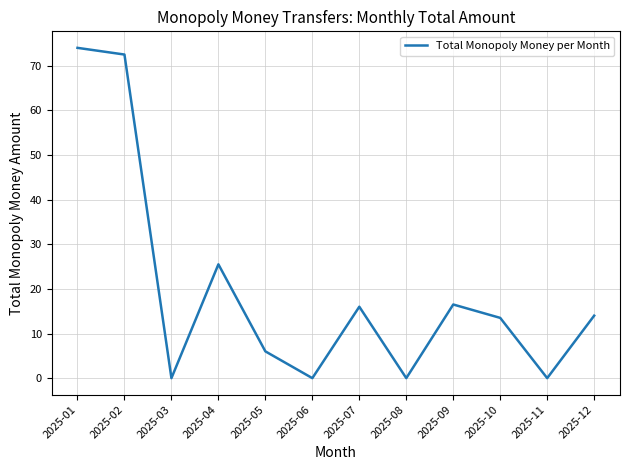

The chart shows a value of -30.0 at 2025-03. True or false?

False